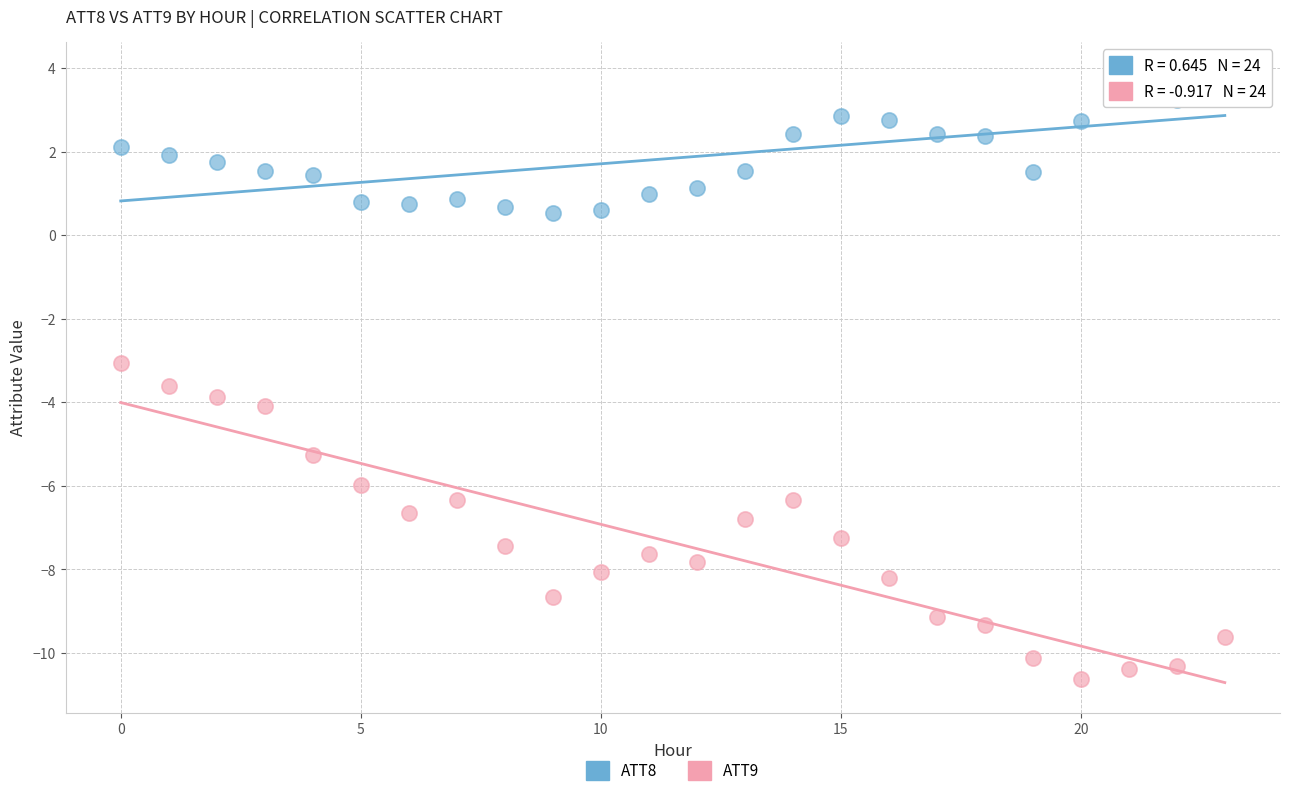

Which series has the largest Y range (max minus min)?

ATT9